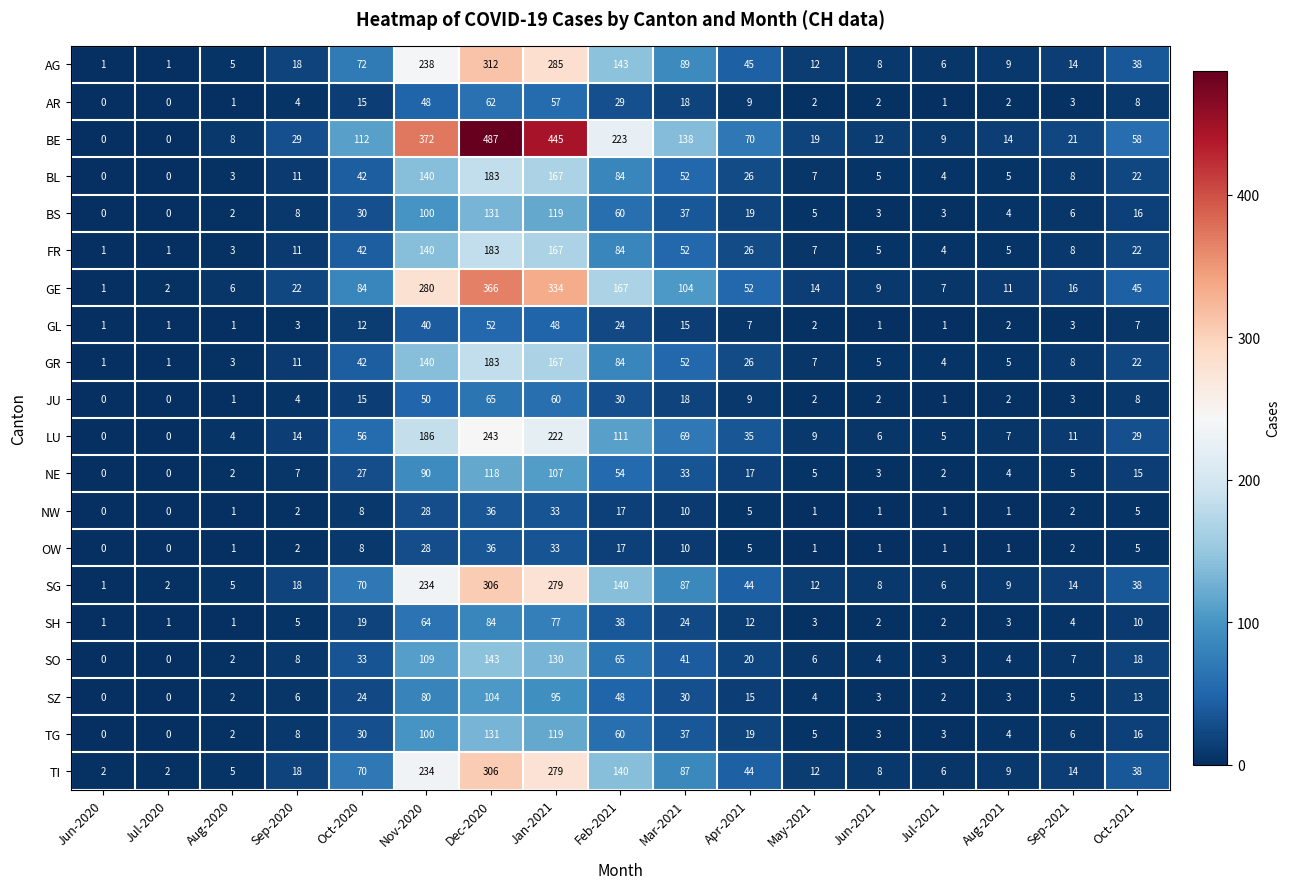

At which label is FR closest to 92?

Feb-2021